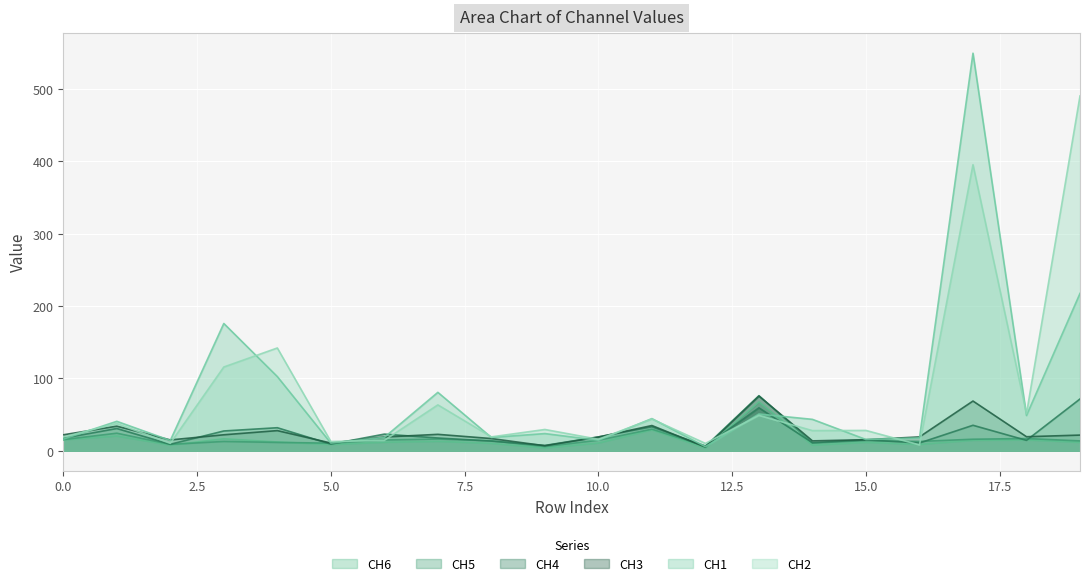

What is the maximum value shown in the chart?

549.6